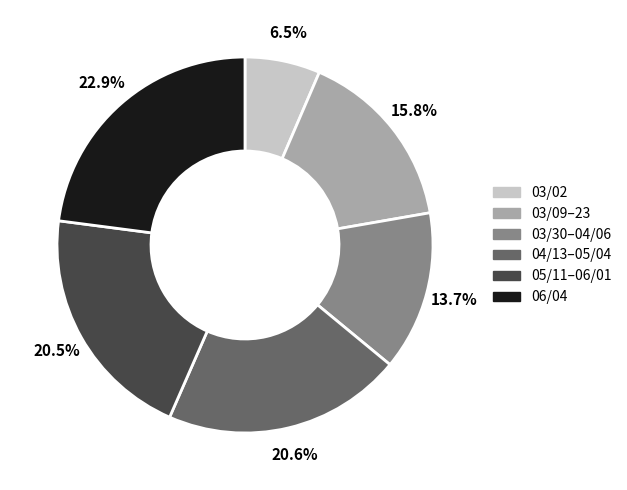

Does any single category account for the majority?

No